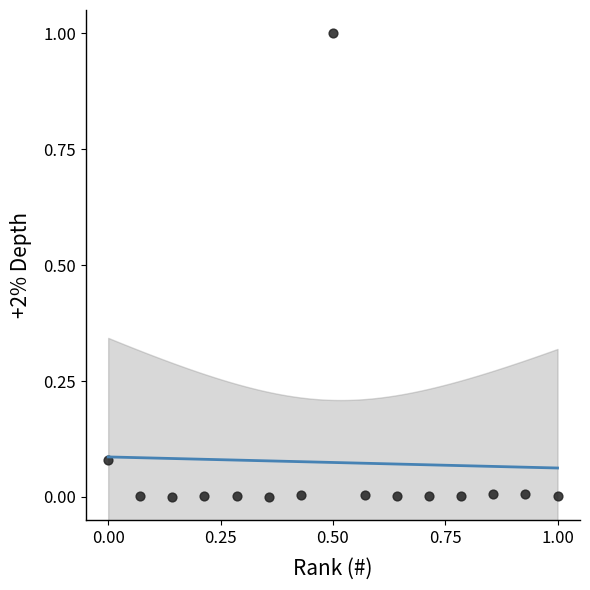

What is the range of X values (max minus min)?

1.0